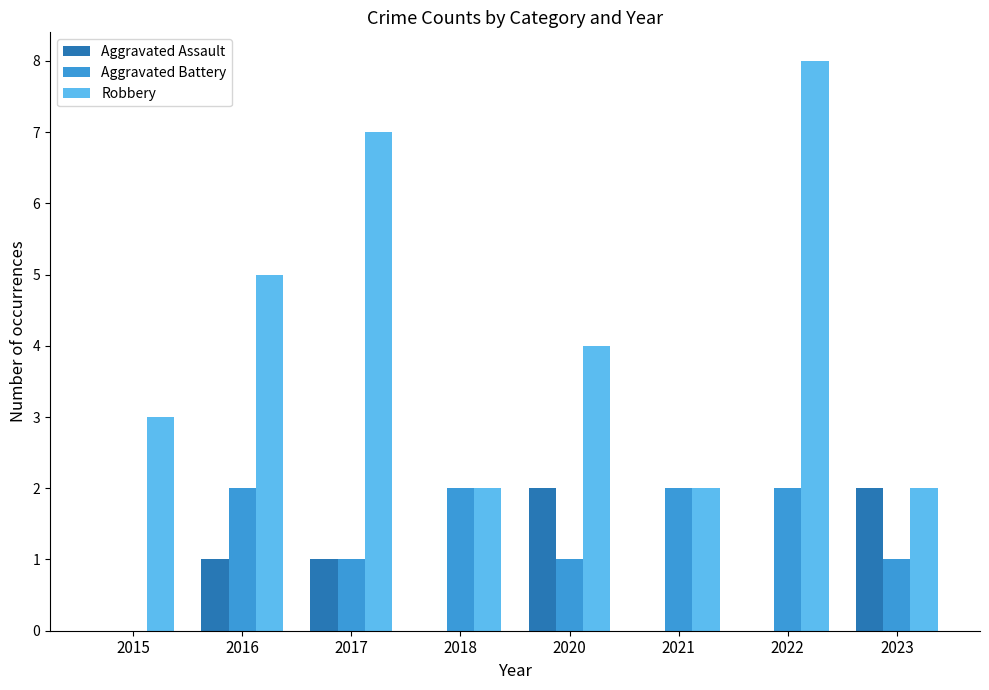

At which category is the sum across all series the highest?

2022